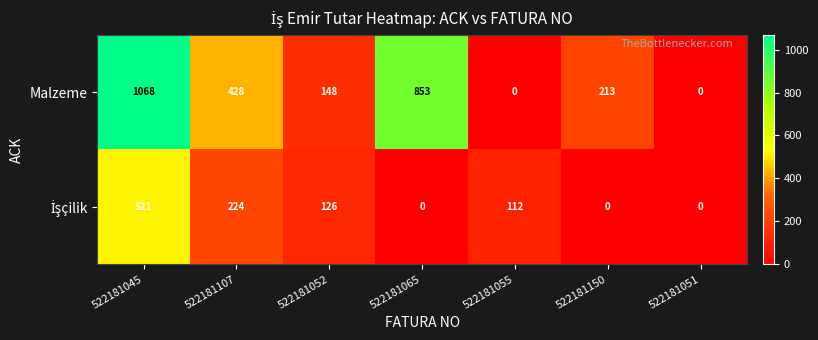

The value of Malzeme at 522181065 is 1307. True or false?

False